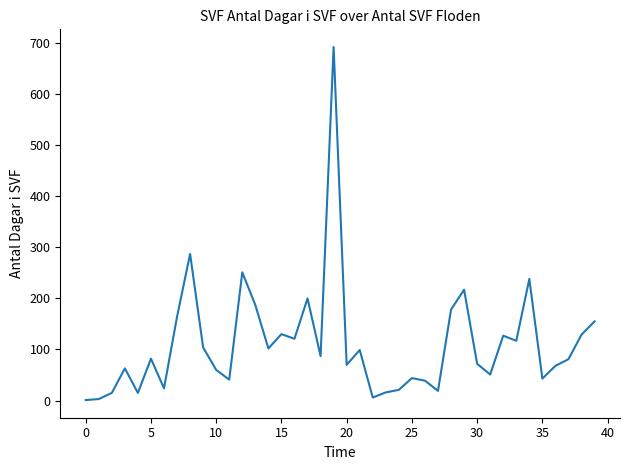

What is the greatest value displayed?

692